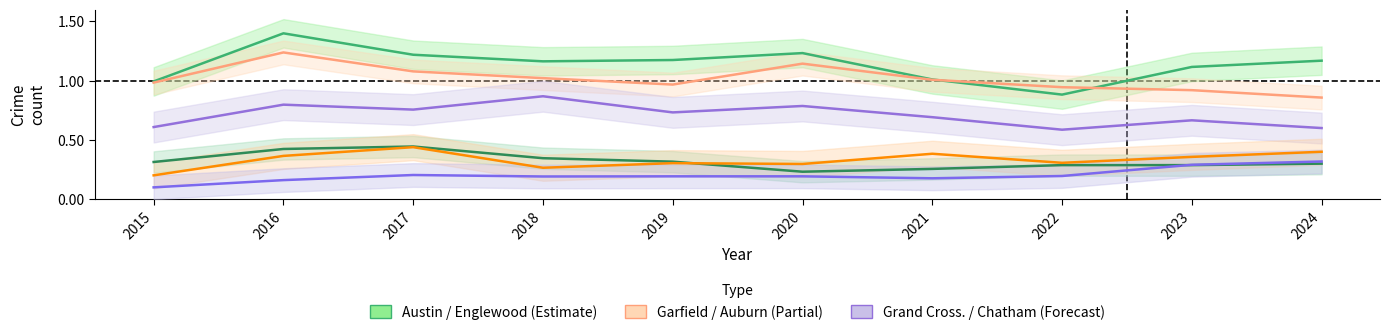

What is the value of the Garfield Park point at the 3rd from the left?

0.8